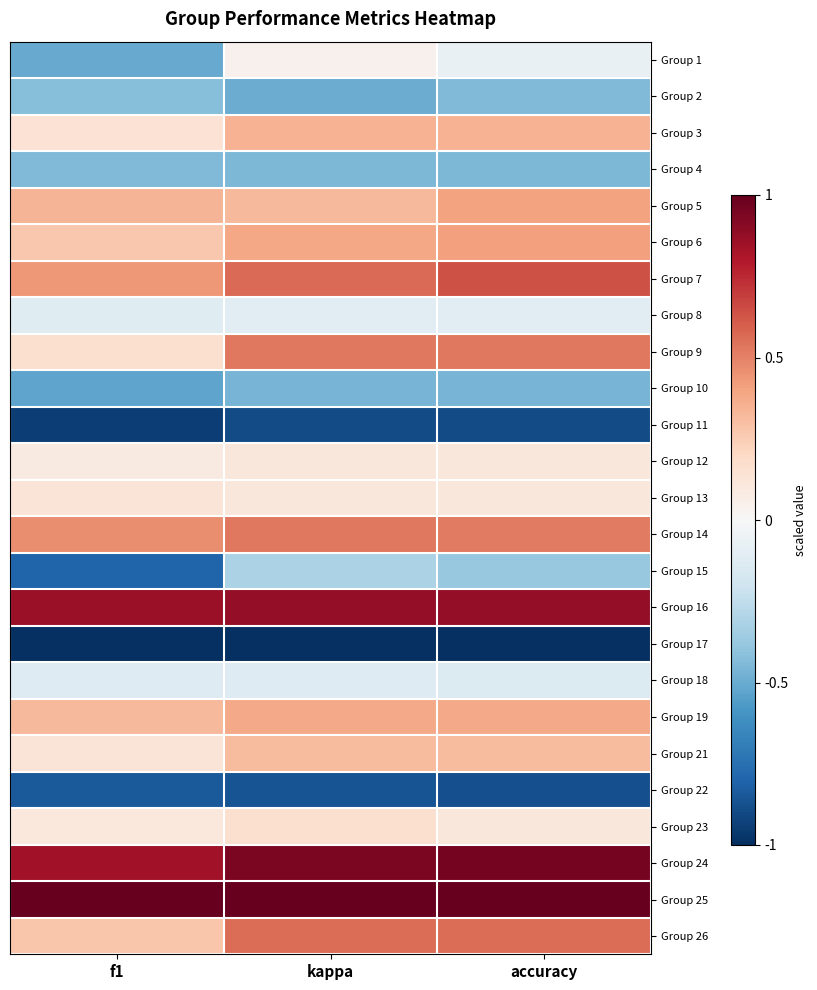

List the series in order of their peak value, highest first.

Group 25, Group 24, Group 16, Group 7, Group 26, Group 14, Group 9, Group 6, Group 5, Group 19, Group 3, Group 21, Group 23, Group 13, Group 12, Group 1, Group 8, Group 18, Group 15, Group 2, Group 4, Group 10, Group 22, Group 11, Group 17